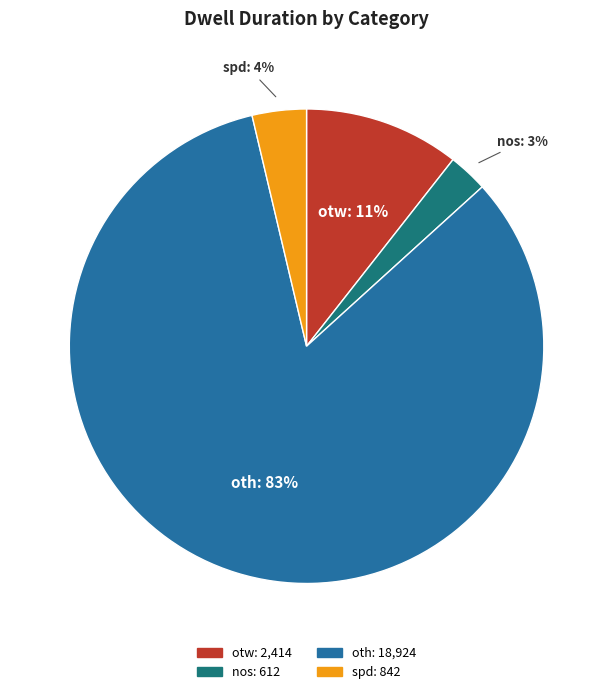

To the nearest percent, what is the difference between the spd and nos slice percentages?

1%